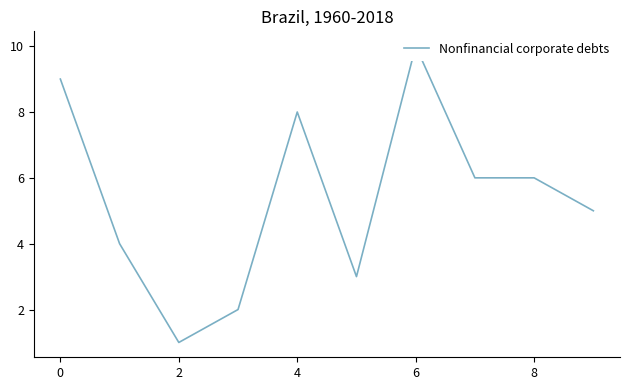

True or false: the data shows 1 at 2.

True